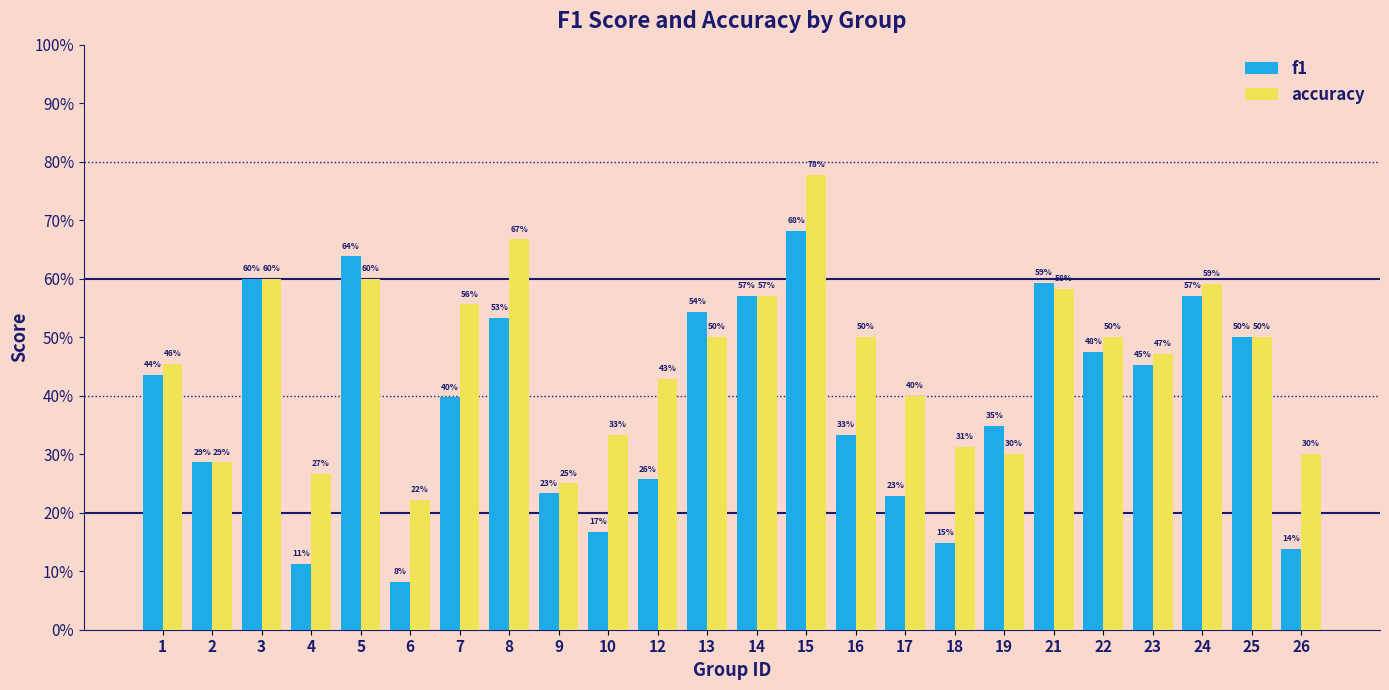

True or false: f1 has a value of 0.8 at 23.

False